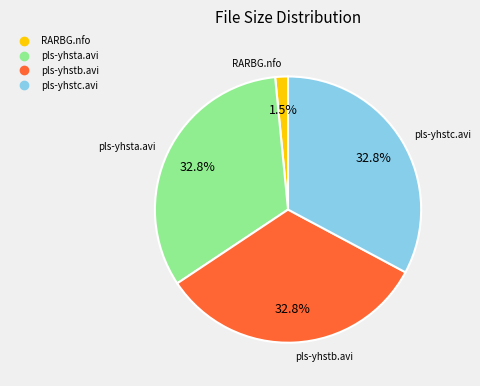

Is there a majority slice in this chart?

No